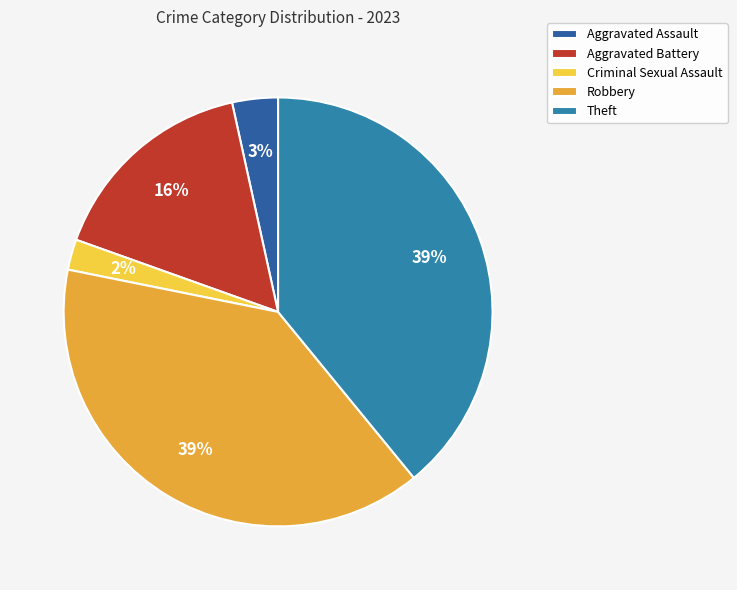

Which has a higher value, Theft or Aggravated Assault?

Theft